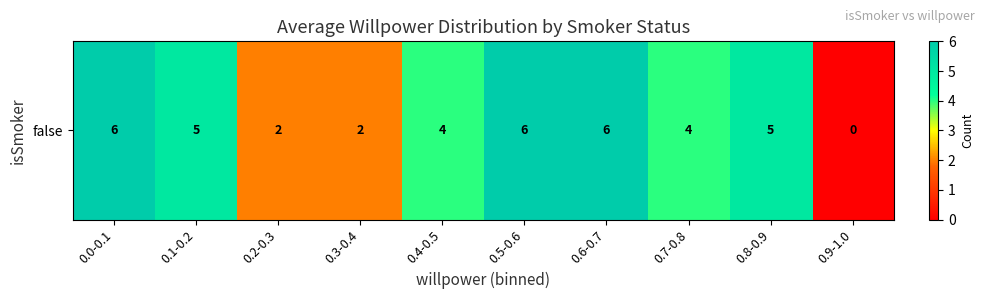

How many values are below 5?

5